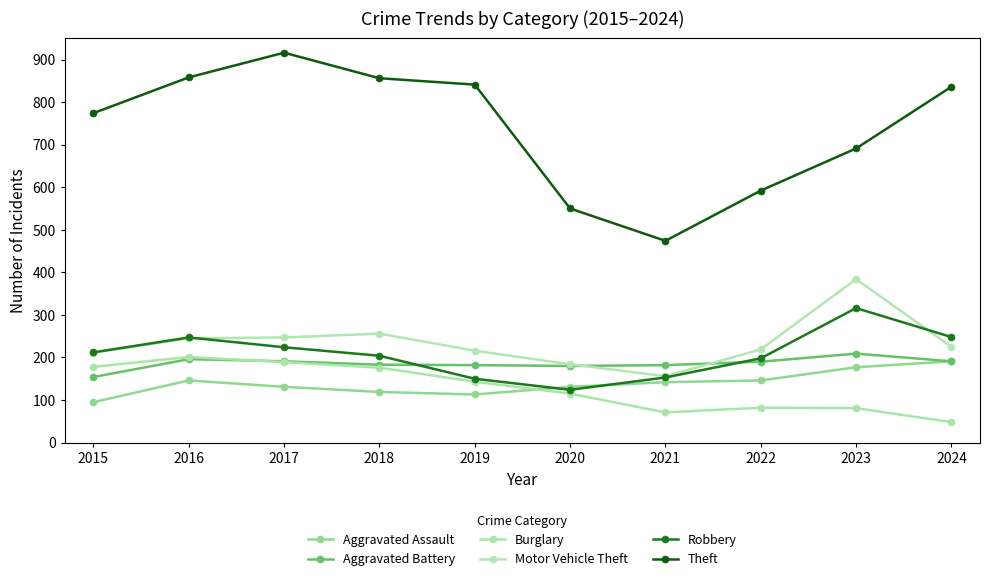

What is the spread (max minus min) of values at 2023?

610